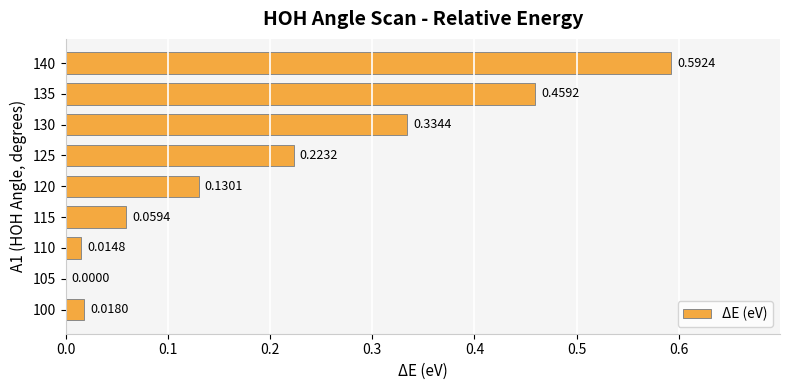

Which has a higher value, 140 or 130?

140